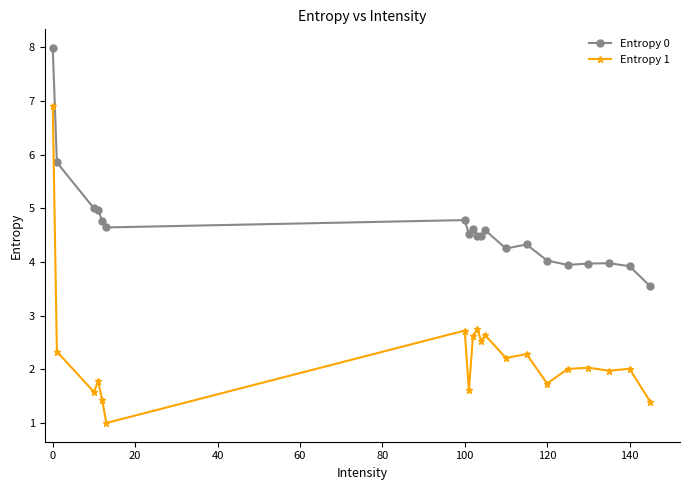

True or false: Entropy 1 and Entropy 0 cross at least once.

False